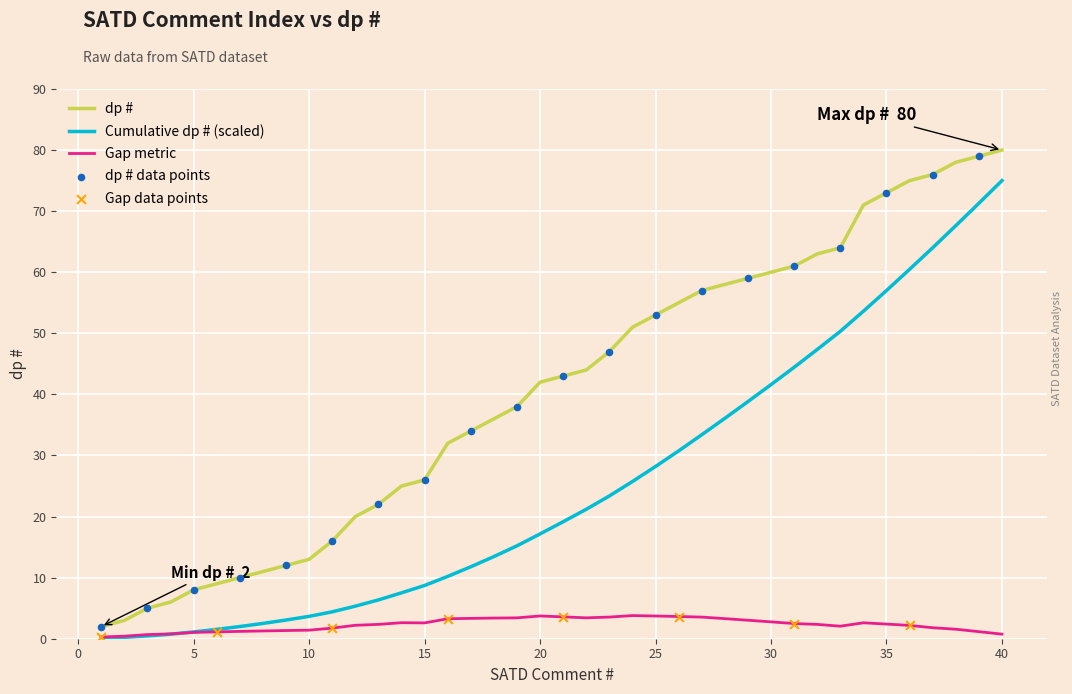

List the series in order of their peak value, lowest first.

Gap metric, Cumulative dp # (scaled), dp #